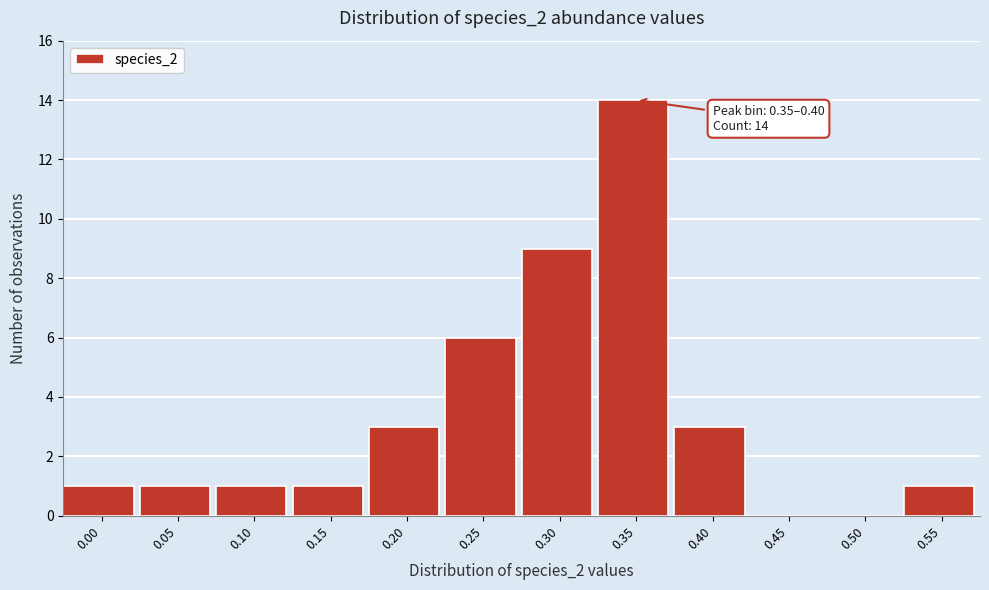

Reading right to left, transcribe all the data shown in this chart.

0.55=1	0.50=0	0.45=0	0.40=3	0.35=14	0.30=9	0.25=6	0.20=3	0.15=1	0.10=1	0.05=1	0.00=1